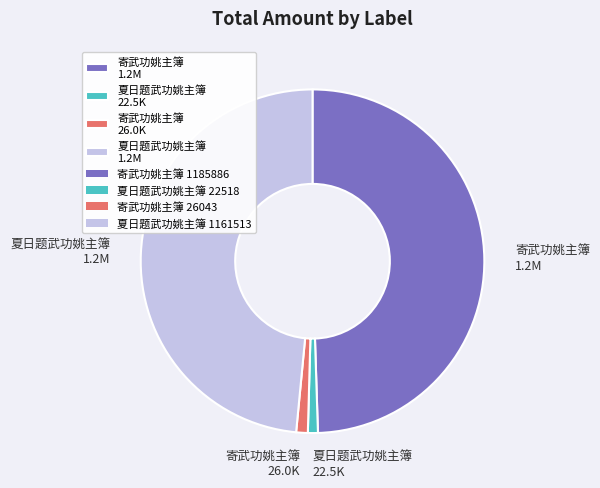

Does any single category account for the majority?

No